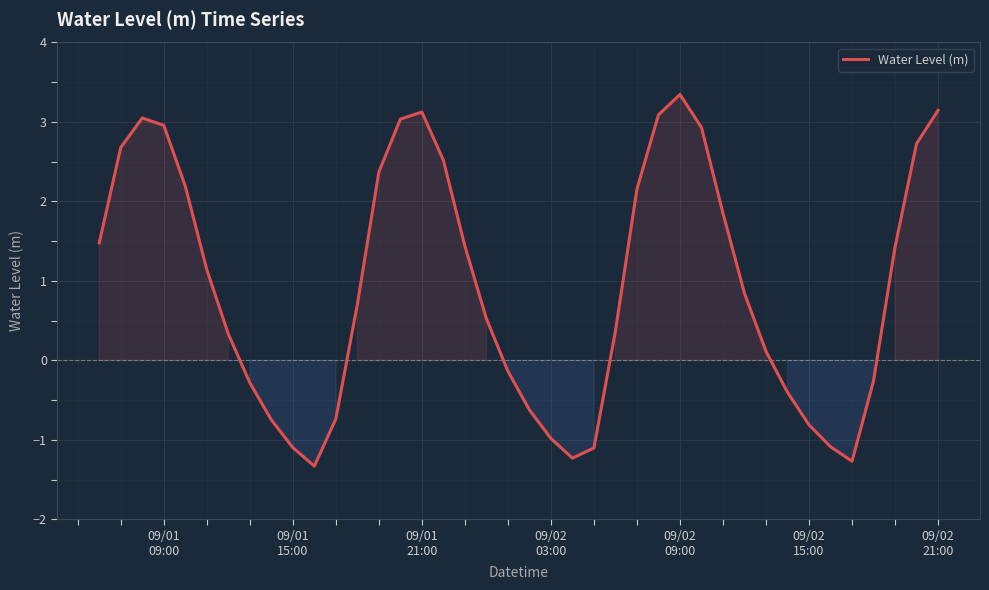

What is the smallest value displayed?

-1.3